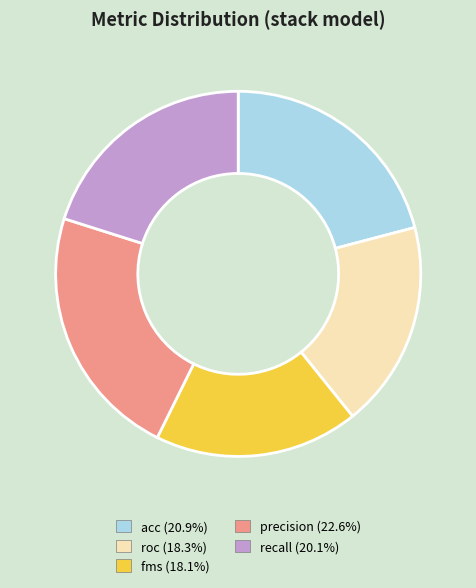

Is it true that fms is 13% of the pie?

False